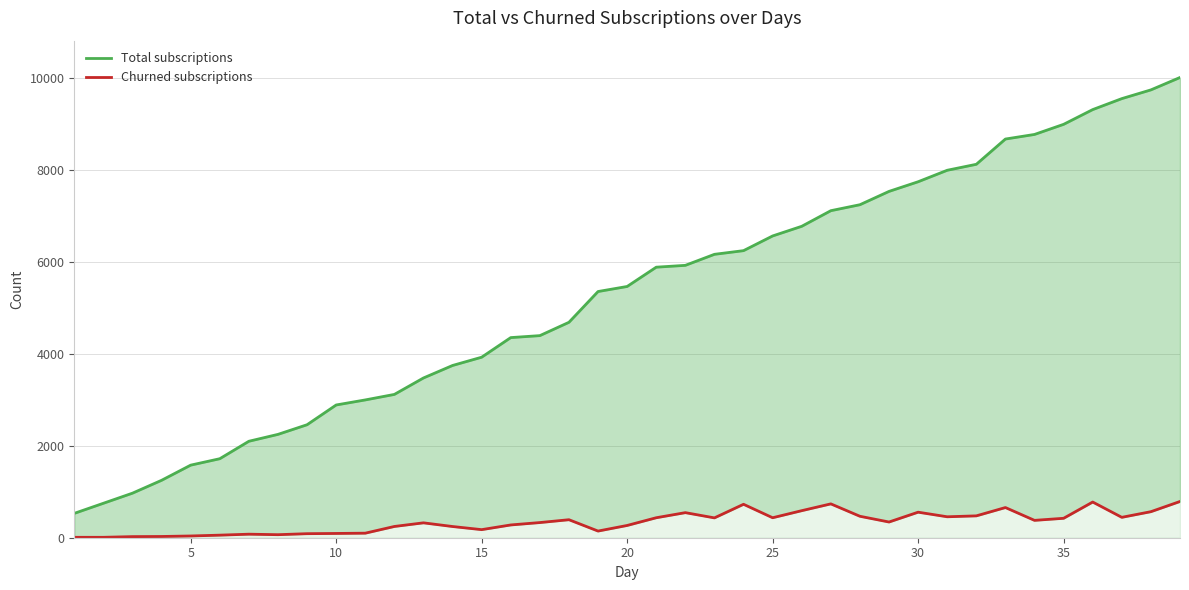

True or false: Churned subscriptions and Total subscriptions cross at least once.

False